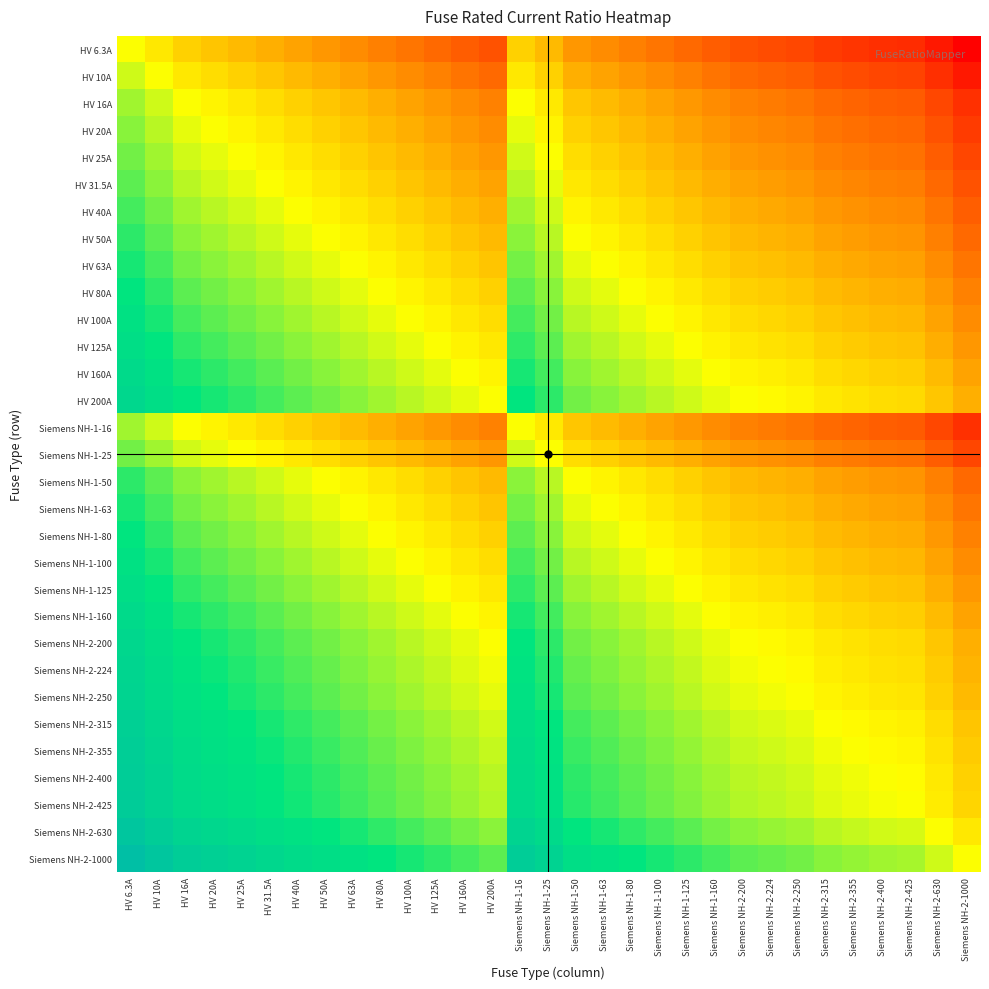

Reading left to right, what are all the values shown in this chart?

HV 6.3A: HV 6.3A=1.0	HV 10A=0.6	HV 16A=0.4	HV 20A=0.3	HV 25A=0.3	HV 31.5A=0.2	HV 40A=0.2	HV 50A=0.1	HV 63A=0.1	HV 80A=0.1	HV 100A=0.1	HV 125A=0.1	HV 160A=0.0	HV 200A=0.0	Siemens NH-1-16=0.4	Siemens NH-1-25=0.3	Siemens NH-1-50=0.1	Siemens NH-1-63=0.1	Siemens NH-1-80=0.1	Siemens NH-1-100=0.1	Siemens NH-1-125=0.1	Siemens NH-1-160=0.0	Siemens NH-2-200=0.0	Siemens NH-2-224=0.0	Siemens NH-2-250=0.0	Siemens NH-2-315=0.0	Siemens NH-2-355=0.0	Siemens NH-2-400=0.0	Siemens NH-2-425=0.0	Siemens NH-2-630=0.0	Siemens NH-2-1000=0.0
HV 10A: HV 6.3A=1.6	HV 10A=1.0	HV 16A=0.6	HV 20A=0.5	HV 25A=0.4	HV 31.5A=0.3	HV 40A=0.2	HV 50A=0.2	HV 63A=0.2	HV 80A=0.1	HV 100A=0.1	HV 125A=0.1	HV 160A=0.1	HV 200A=0.1	Siemens NH-1-16=0.6	Siemens NH-1-25=0.4	Siemens NH-1-50=0.2	Siemens NH-1-63=0.2	Siemens NH-1-80=0.1	Siemens NH-1-100=0.1	Siemens NH-1-125=0.1	Siemens NH-1-160=0.1	Siemens NH-2-200=0.1	Siemens NH-2-224=0.0	Siemens NH-2-250=0.0	Siemens NH-2-315=0.0	Siemens NH-2-355=0.0	Siemens NH-2-400=0.0	Siemens NH-2-425=0.0	Siemens NH-2-630=0.0	Siemens NH-2-1000=0.0
HV 16A: HV 6.3A=2.5	HV 10A=1.6	HV 16A=1.0	HV 20A=0.8	HV 25A=0.6	HV 31.5A=0.5	HV 40A=0.4	HV 50A=0.3	HV 63A=0.3	HV 80A=0.2	HV 100A=0.2	HV 125A=0.1	HV 160A=0.1	HV 200A=0.1	Siemens NH-1-16=1.0	Siemens NH-1-25=0.6	Siemens NH-1-50=0.3	Siemens NH-1-63=0.3	Siemens NH-1-80=0.2	Siemens NH-1-100=0.2	Siemens NH-1-125=0.1	Siemens NH-1-160=0.1	Siemens NH-2-200=0.1	Siemens NH-2-224=0.1	Siemens NH-2-250=0.1	Siemens NH-2-315=0.1	Siemens NH-2-355=0.0	Siemens NH-2-400=0.0	Siemens NH-2-425=0.0	Siemens NH-2-630=0.0	Siemens NH-2-1000=0.0
HV 20A: HV 6.3A=3.2	HV 10A=2.0	HV 16A=1.2	HV 20A=1.0	HV 25A=0.8	HV 31.5A=0.6	HV 40A=0.5	HV 50A=0.4	HV 63A=0.3	HV 80A=0.2	HV 100A=0.2	HV 125A=0.2	HV 160A=0.1	HV 200A=0.1	Siemens NH-1-16=1.2	Siemens NH-1-25=0.8	Siemens NH-1-50=0.4	Siemens NH-1-63=0.3	Siemens NH-1-80=0.2	Siemens NH-1-100=0.2	Siemens NH-1-125=0.2	Siemens NH-1-160=0.1	Siemens NH-2-200=0.1	Siemens NH-2-224=0.1	Siemens NH-2-250=0.1	Siemens NH-2-315=0.1	Siemens NH-2-355=0.1	Siemens NH-2-400=0.1	Siemens NH-2-425=0.0	Siemens NH-2-630=0.0	Siemens NH-2-1000=0.0
HV 25A: HV 6.3A=4.0	HV 10A=2.5	HV 16A=1.6	HV 20A=1.2	HV 25A=1.0	HV 31.5A=0.8	HV 40A=0.6	HV 50A=0.5	HV 63A=0.4	HV 80A=0.3	HV 100A=0.2	HV 125A=0.2	HV 160A=0.2	HV 200A=0.1	Siemens NH-1-16=1.6	Siemens NH-1-25=1.0	Siemens NH-1-50=0.5	Siemens NH-1-63=0.4	Siemens NH-1-80=0.3	Siemens NH-1-100=0.2	Siemens NH-1-125=0.2	Siemens NH-1-160=0.2	Siemens NH-2-200=0.1	Siemens NH-2-224=0.1	Siemens NH-2-250=0.1	Siemens NH-2-315=0.1	Siemens NH-2-355=0.1	Siemens NH-2-400=0.1	Siemens NH-2-425=0.1	Siemens NH-2-630=0.0	Siemens NH-2-1000=0.0
HV 31.5A: HV 6.3A=5.0	HV 10A=3.1	HV 16A=2.0	HV 20A=1.6	HV 25A=1.3	HV 31.5A=1.0	HV 40A=0.8	HV 50A=0.6	HV 63A=0.5	HV 80A=0.4	HV 100A=0.3	HV 125A=0.3	HV 160A=0.2	HV 200A=0.2	Siemens NH-1-16=2.0	Siemens NH-1-25=1.3	Siemens NH-1-50=0.6	Siemens NH-1-63=0.5	Siemens NH-1-80=0.4	Siemens NH-1-100=0.3	Siemens NH-1-125=0.3	Siemens NH-1-160=0.2	Siemens NH-2-200=0.2	Siemens NH-2-224=0.1	Siemens NH-2-250=0.1	Siemens NH-2-315=0.1	Siemens NH-2-355=0.1	Siemens NH-2-400=0.1	Siemens NH-2-425=0.1	Siemens NH-2-630=0.1	Siemens NH-2-1000=0.0
HV 40A: HV 6.3A=6.3	HV 10A=4.0	HV 16A=2.5	HV 20A=2.0	HV 25A=1.6	HV 31.5A=1.3	HV 40A=1.0	HV 50A=0.8	HV 63A=0.6	HV 80A=0.5	HV 100A=0.4	HV 125A=0.3	HV 160A=0.2	HV 200A=0.2	Siemens NH-1-16=2.5	Siemens NH-1-25=1.6	Siemens NH-1-50=0.8	Siemens NH-1-63=0.6	Siemens NH-1-80=0.5	Siemens NH-1-100=0.4	Siemens NH-1-125=0.3	Siemens NH-1-160=0.2	Siemens NH-2-200=0.2	Siemens NH-2-224=0.2	Siemens NH-2-250=0.2	Siemens NH-2-315=0.1	Siemens NH-2-355=0.1	Siemens NH-2-400=0.1	Siemens NH-2-425=0.1	Siemens NH-2-630=0.1	Siemens NH-2-1000=0.0
HV 50A: HV 6.3A=7.9	HV 10A=5.0	HV 16A=3.1	HV 20A=2.5	HV 25A=2.0	HV 31.5A=1.6	HV 40A=1.2	HV 50A=1.0	HV 63A=0.8	HV 80A=0.6	HV 100A=0.5	HV 125A=0.4	HV 160A=0.3	HV 200A=0.2	Siemens NH-1-16=3.1	Siemens NH-1-25=2.0	Siemens NH-1-50=1.0	Siemens NH-1-63=0.8	Siemens NH-1-80=0.6	Siemens NH-1-100=0.5	Siemens NH-1-125=0.4	Siemens NH-1-160=0.3	Siemens NH-2-200=0.2	Siemens NH-2-224=0.2	Siemens NH-2-250=0.2	Siemens NH-2-315=0.2	Siemens NH-2-355=0.1	Siemens NH-2-400=0.1	Siemens NH-2-425=0.1	Siemens NH-2-630=0.1	Siemens NH-2-1000=0.1
HV 63A: HV 6.3A=10.0	HV 10A=6.3	HV 16A=3.9	HV 20A=3.1	HV 25A=2.5	HV 31.5A=2.0	HV 40A=1.6	HV 50A=1.3	HV 63A=1.0	HV 80A=0.8	HV 100A=0.6	HV 125A=0.5	HV 160A=0.4	HV 200A=0.3	Siemens NH-1-16=3.9	Siemens NH-1-25=2.5	Siemens NH-1-50=1.3	Siemens NH-1-63=1.0	Siemens NH-1-80=0.8	Siemens NH-1-100=0.6	Siemens NH-1-125=0.5	Siemens NH-1-160=0.4	Siemens NH-2-200=0.3	Siemens NH-2-224=0.3	Siemens NH-2-250=0.3	Siemens NH-2-315=0.2	Siemens NH-2-355=0.2	Siemens NH-2-400=0.2	Siemens NH-2-425=0.1	Siemens NH-2-630=0.1	Siemens NH-2-1000=0.1
HV 80A: HV 6.3A=12.7	HV 10A=8.0	HV 16A=5.0	HV 20A=4.0	HV 25A=3.2	HV 31.5A=2.5	HV 40A=2.0	HV 50A=1.6	HV 63A=1.3	HV 80A=1.0	HV 100A=0.8	HV 125A=0.6	HV 160A=0.5	HV 200A=0.4	Siemens NH-1-16=5.0	Siemens NH-1-25=3.2	Siemens NH-1-50=1.6	Siemens NH-1-63=1.3	Siemens NH-1-80=1.0	Siemens NH-1-100=0.8	Siemens NH-1-125=0.6	Siemens NH-1-160=0.5	Siemens NH-2-200=0.4	Siemens NH-2-224=0.4	Siemens NH-2-250=0.3	Siemens NH-2-315=0.3	Siemens NH-2-355=0.2	Siemens NH-2-400=0.2	Siemens NH-2-425=0.2	Siemens NH-2-630=0.1	Siemens NH-2-1000=0.1
HV 100A: HV 6.3A=15.9	HV 10A=10.0	HV 16A=6.2	HV 20A=5.0	HV 25A=4.0	HV 31.5A=3.2	HV 40A=2.5	HV 50A=2.0	HV 63A=1.6	HV 80A=1.2	HV 100A=1.0	HV 125A=0.8	HV 160A=0.6	HV 200A=0.5	Siemens NH-1-16=6.2	Siemens NH-1-25=4.0	Siemens NH-1-50=2.0	Siemens NH-1-63=1.6	Siemens NH-1-80=1.2	Siemens NH-1-100=1.0	Siemens NH-1-125=0.8	Siemens NH-1-160=0.6	Siemens NH-2-200=0.5	Siemens NH-2-224=0.4	Siemens NH-2-250=0.4	Siemens NH-2-315=0.3	Siemens NH-2-355=0.3	Siemens NH-2-400=0.2	Siemens NH-2-425=0.2	Siemens NH-2-630=0.2	Siemens NH-2-1000=0.1
HV 125A: HV 6.3A=19.8	HV 10A=12.5	HV 16A=7.8	HV 20A=6.2	HV 25A=5.0	HV 31.5A=4.0	HV 40A=3.1	HV 50A=2.5	HV 63A=2.0	HV 80A=1.6	HV 100A=1.2	HV 125A=1.0	HV 160A=0.8	HV 200A=0.6	Siemens NH-1-16=7.8	Siemens NH-1-25=5.0	Siemens NH-1-50=2.5	Siemens NH-1-63=2.0	Siemens NH-1-80=1.6	Siemens NH-1-100=1.2	Siemens NH-1-125=1.0	Siemens NH-1-160=0.8	Siemens NH-2-200=0.6	Siemens NH-2-224=0.6	Siemens NH-2-250=0.5	Siemens NH-2-315=0.4	Siemens NH-2-355=0.4	Siemens NH-2-400=0.3	Siemens NH-2-425=0.3	Siemens NH-2-630=0.2	Siemens NH-2-1000=0.1
HV 160A: HV 6.3A=25.4	HV 10A=16.0	HV 16A=10.0	HV 20A=8.0	HV 25A=6.4	HV 31.5A=5.1	HV 40A=4.0	HV 50A=3.2	HV 63A=2.5	HV 80A=2.0	HV 100A=1.6	HV 125A=1.3	HV 160A=1.0	HV 200A=0.8	Siemens NH-1-16=10.0	Siemens NH-1-25=6.4	Siemens NH-1-50=3.2	Siemens NH-1-63=2.5	Siemens NH-1-80=2.0	Siemens NH-1-100=1.6	Siemens NH-1-125=1.3	Siemens NH-1-160=1.0	Siemens NH-2-200=0.8	Siemens NH-2-224=0.7	Siemens NH-2-250=0.6	Siemens NH-2-315=0.5	Siemens NH-2-355=0.5	Siemens NH-2-400=0.4	Siemens NH-2-425=0.4	Siemens NH-2-630=0.3	Siemens NH-2-1000=0.2
HV 200A: HV 6.3A=31.7	HV 10A=20.0	HV 16A=12.5	HV 20A=10.0	HV 25A=8.0	HV 31.5A=6.3	HV 40A=5.0	HV 50A=4.0	HV 63A=3.2	HV 80A=2.5	HV 100A=2.0	HV 125A=1.6	HV 160A=1.2	HV 200A=1.0	Siemens NH-1-16=12.5	Siemens NH-1-25=8.0	Siemens NH-1-50=4.0	Siemens NH-1-63=3.2	Siemens NH-1-80=2.5	Siemens NH-1-100=2.0	Siemens NH-1-125=1.6	Siemens NH-1-160=1.2	Siemens NH-2-200=1.0	Siemens NH-2-224=0.9	Siemens NH-2-250=0.8	Siemens NH-2-315=0.6	Siemens NH-2-355=0.6	Siemens NH-2-400=0.5	Siemens NH-2-425=0.5	Siemens NH-2-630=0.3	Siemens NH-2-1000=0.2
Siemens NH-1-16: HV 6.3A=2.5	HV 10A=1.6	HV 16A=1.0	HV 20A=0.8	HV 25A=0.6	HV 31.5A=0.5	HV 40A=0.4	HV 50A=0.3	HV 63A=0.3	HV 80A=0.2	HV 100A=0.2	HV 125A=0.1	HV 160A=0.1	HV 200A=0.1	Siemens NH-1-16=1.0	Siemens NH-1-25=0.6	Siemens NH-1-50=0.3	Siemens NH-1-63=0.3	Siemens NH-1-80=0.2	Siemens NH-1-100=0.2	Siemens NH-1-125=0.1	Siemens NH-1-160=0.1	Siemens NH-2-200=0.1	Siemens NH-2-224=0.1	Siemens NH-2-250=0.1	Siemens NH-2-315=0.1	Siemens NH-2-355=0.0	Siemens NH-2-400=0.0	Siemens NH-2-425=0.0	Siemens NH-2-630=0.0	Siemens NH-2-1000=0.0
Siemens NH-1-25: HV 6.3A=4.0	HV 10A=2.5	HV 16A=1.6	HV 20A=1.2	HV 25A=1.0	HV 31.5A=0.8	HV 40A=0.6	HV 50A=0.5	HV 63A=0.4	HV 80A=0.3	HV 100A=0.2	HV 125A=0.2	HV 160A=0.2	HV 200A=0.1	Siemens NH-1-16=1.6	Siemens NH-1-25=1.0	Siemens NH-1-50=0.5	Siemens NH-1-63=0.4	Siemens NH-1-80=0.3	Siemens NH-1-100=0.2	Siemens NH-1-125=0.2	Siemens NH-1-160=0.2	Siemens NH-2-200=0.1	Siemens NH-2-224=0.1	Siemens NH-2-250=0.1	Siemens NH-2-315=0.1	Siemens NH-2-355=0.1	Siemens NH-2-400=0.1	Siemens NH-2-425=0.1	Siemens NH-2-630=0.0	Siemens NH-2-1000=0.0
Siemens NH-1-50: HV 6.3A=7.9	HV 10A=5.0	HV 16A=3.1	HV 20A=2.5	HV 25A=2.0	HV 31.5A=1.6	HV 40A=1.2	HV 50A=1.0	HV 63A=0.8	HV 80A=0.6	HV 100A=0.5	HV 125A=0.4	HV 160A=0.3	HV 200A=0.2	Siemens NH-1-16=3.1	Siemens NH-1-25=2.0	Siemens NH-1-50=1.0	Siemens NH-1-63=0.8	Siemens NH-1-80=0.6	Siemens NH-1-100=0.5	Siemens NH-1-125=0.4	Siemens NH-1-160=0.3	Siemens NH-2-200=0.2	Siemens NH-2-224=0.2	Siemens NH-2-250=0.2	Siemens NH-2-315=0.2	Siemens NH-2-355=0.1	Siemens NH-2-400=0.1	Siemens NH-2-425=0.1	Siemens NH-2-630=0.1	Siemens NH-2-1000=0.1
Siemens NH-1-63: HV 6.3A=10.0	HV 10A=6.3	HV 16A=3.9	HV 20A=3.1	HV 25A=2.5	HV 31.5A=2.0	HV 40A=1.6	HV 50A=1.3	HV 63A=1.0	HV 80A=0.8	HV 100A=0.6	HV 125A=0.5	HV 160A=0.4	HV 200A=0.3	Siemens NH-1-16=3.9	Siemens NH-1-25=2.5	Siemens NH-1-50=1.3	Siemens NH-1-63=1.0	Siemens NH-1-80=0.8	Siemens NH-1-100=0.6	Siemens NH-1-125=0.5	Siemens NH-1-160=0.4	Siemens NH-2-200=0.3	Siemens NH-2-224=0.3	Siemens NH-2-250=0.3	Siemens NH-2-315=0.2	Siemens NH-2-355=0.2	Siemens NH-2-400=0.2	Siemens NH-2-425=0.1	Siemens NH-2-630=0.1	Siemens NH-2-1000=0.1
Siemens NH-1-80: HV 6.3A=12.7	HV 10A=8.0	HV 16A=5.0	HV 20A=4.0	HV 25A=3.2	HV 31.5A=2.5	HV 40A=2.0	HV 50A=1.6	HV 63A=1.3	HV 80A=1.0	HV 100A=0.8	HV 125A=0.6	HV 160A=0.5	HV 200A=0.4	Siemens NH-1-16=5.0	Siemens NH-1-25=3.2	Siemens NH-1-50=1.6	Siemens NH-1-63=1.3	Siemens NH-1-80=1.0	Siemens NH-1-100=0.8	Siemens NH-1-125=0.6	Siemens NH-1-160=0.5	Siemens NH-2-200=0.4	Siemens NH-2-224=0.4	Siemens NH-2-250=0.3	Siemens NH-2-315=0.3	Siemens NH-2-355=0.2	Siemens NH-2-400=0.2	Siemens NH-2-425=0.2	Siemens NH-2-630=0.1	Siemens NH-2-1000=0.1
Siemens NH-1-100: HV 6.3A=15.9	HV 10A=10.0	HV 16A=6.2	HV 20A=5.0	HV 25A=4.0	HV 31.5A=3.2	HV 40A=2.5	HV 50A=2.0	HV 63A=1.6	HV 80A=1.2	HV 100A=1.0	HV 125A=0.8	HV 160A=0.6	HV 200A=0.5	Siemens NH-1-16=6.2	Siemens NH-1-25=4.0	Siemens NH-1-50=2.0	Siemens NH-1-63=1.6	Siemens NH-1-80=1.2	Siemens NH-1-100=1.0	Siemens NH-1-125=0.8	Siemens NH-1-160=0.6	Siemens NH-2-200=0.5	Siemens NH-2-224=0.4	Siemens NH-2-250=0.4	Siemens NH-2-315=0.3	Siemens NH-2-355=0.3	Siemens NH-2-400=0.2	Siemens NH-2-425=0.2	Siemens NH-2-630=0.2	Siemens NH-2-1000=0.1
Siemens NH-1-125: HV 6.3A=19.8	HV 10A=12.5	HV 16A=7.8	HV 20A=6.2	HV 25A=5.0	HV 31.5A=4.0	HV 40A=3.1	HV 50A=2.5	HV 63A=2.0	HV 80A=1.6	HV 100A=1.2	HV 125A=1.0	HV 160A=0.8	HV 200A=0.6	Siemens NH-1-16=7.8	Siemens NH-1-25=5.0	Siemens NH-1-50=2.5	Siemens NH-1-63=2.0	Siemens NH-1-80=1.6	Siemens NH-1-100=1.2	Siemens NH-1-125=1.0	Siemens NH-1-160=0.8	Siemens NH-2-200=0.6	Siemens NH-2-224=0.6	Siemens NH-2-250=0.5	Siemens NH-2-315=0.4	Siemens NH-2-355=0.4	Siemens NH-2-400=0.3	Siemens NH-2-425=0.3	Siemens NH-2-630=0.2	Siemens NH-2-1000=0.1
Siemens NH-1-160: HV 6.3A=25.4	HV 10A=16.0	HV 16A=10.0	HV 20A=8.0	HV 25A=6.4	HV 31.5A=5.1	HV 40A=4.0	HV 50A=3.2	HV 63A=2.5	HV 80A=2.0	HV 100A=1.6	HV 125A=1.3	HV 160A=1.0	HV 200A=0.8	Siemens NH-1-16=10.0	Siemens NH-1-25=6.4	Siemens NH-1-50=3.2	Siemens NH-1-63=2.5	Siemens NH-1-80=2.0	Siemens NH-1-100=1.6	Siemens NH-1-125=1.3	Siemens NH-1-160=1.0	Siemens NH-2-200=0.8	Siemens NH-2-224=0.7	Siemens NH-2-250=0.6	Siemens NH-2-315=0.5	Siemens NH-2-355=0.5	Siemens NH-2-400=0.4	Siemens NH-2-425=0.4	Siemens NH-2-630=0.3	Siemens NH-2-1000=0.2
Siemens NH-2-200: HV 6.3A=31.7	HV 10A=20.0	HV 16A=12.5	HV 20A=10.0	HV 25A=8.0	HV 31.5A=6.3	HV 40A=5.0	HV 50A=4.0	HV 63A=3.2	HV 80A=2.5	HV 100A=2.0	HV 125A=1.6	HV 160A=1.2	HV 200A=1.0	Siemens NH-1-16=12.5	Siemens NH-1-25=8.0	Siemens NH-1-50=4.0	Siemens NH-1-63=3.2	Siemens NH-1-80=2.5	Siemens NH-1-100=2.0	Siemens NH-1-125=1.6	Siemens NH-1-160=1.2	Siemens NH-2-200=1.0	Siemens NH-2-224=0.9	Siemens NH-2-250=0.8	Siemens NH-2-315=0.6	Siemens NH-2-355=0.6	Siemens NH-2-400=0.5	Siemens NH-2-425=0.5	Siemens NH-2-630=0.3	Siemens NH-2-1000=0.2
Siemens NH-2-224: HV 6.3A=35.6	HV 10A=22.4	HV 16A=14.0	HV 20A=11.2	HV 25A=9.0	HV 31.5A=7.1	HV 40A=5.6	HV 50A=4.5	HV 63A=3.6	HV 80A=2.8	HV 100A=2.2	HV 125A=1.8	HV 160A=1.4	HV 200A=1.1	Siemens NH-1-16=14.0	Siemens NH-1-25=9.0	Siemens NH-1-50=4.5	Siemens NH-1-63=3.6	Siemens NH-1-80=2.8	Siemens NH-1-100=2.2	Siemens NH-1-125=1.8	Siemens NH-1-160=1.4	Siemens NH-2-200=1.1	Siemens NH-2-224=1.0	Siemens NH-2-250=0.9	Siemens NH-2-315=0.7	Siemens NH-2-355=0.6	Siemens NH-2-400=0.6	Siemens NH-2-425=0.5	Siemens NH-2-630=0.4	Siemens NH-2-1000=0.2
Siemens NH-2-250: HV 6.3A=39.7	HV 10A=25.0	HV 16A=15.6	HV 20A=12.5	HV 25A=10.0	HV 31.5A=7.9	HV 40A=6.2	HV 50A=5.0	HV 63A=4.0	HV 80A=3.1	HV 100A=2.5	HV 125A=2.0	HV 160A=1.6	HV 200A=1.2	Siemens NH-1-16=15.6	Siemens NH-1-25=10.0	Siemens NH-1-50=5.0	Siemens NH-1-63=4.0	Siemens NH-1-80=3.1	Siemens NH-1-100=2.5	Siemens NH-1-125=2.0	Siemens NH-1-160=1.6	Siemens NH-2-200=1.2	Siemens NH-2-224=1.1	Siemens NH-2-250=1.0	Siemens NH-2-315=0.8	Siemens NH-2-355=0.7	Siemens NH-2-400=0.6	Siemens NH-2-425=0.6	Siemens NH-2-630=0.4	Siemens NH-2-1000=0.2
Siemens NH-2-315: HV 6.3A=50.0	HV 10A=31.5	HV 16A=19.7	HV 20A=15.8	HV 25A=12.6	HV 31.5A=10.0	HV 40A=7.9	HV 50A=6.3	HV 63A=5.0	HV 80A=3.9	HV 100A=3.1	HV 125A=2.5	HV 160A=2.0	HV 200A=1.6	Siemens NH-1-16=19.7	Siemens NH-1-25=12.6	Siemens NH-1-50=6.3	Siemens NH-1-63=5.0	Siemens NH-1-80=3.9	Siemens NH-1-100=3.1	Siemens NH-1-125=2.5	Siemens NH-1-160=2.0	Siemens NH-2-200=1.6	Siemens NH-2-224=1.4	Siemens NH-2-250=1.3	Siemens NH-2-315=1.0	Siemens NH-2-355=0.9	Siemens NH-2-400=0.8	Siemens NH-2-425=0.7	Siemens NH-2-630=0.5	Siemens NH-2-1000=0.3
Siemens NH-2-355: HV 6.3A=56.3	HV 10A=35.5	HV 16A=22.2	HV 20A=17.8	HV 25A=14.2	HV 31.5A=11.3	HV 40A=8.9	HV 50A=7.1	HV 63A=5.6	HV 80A=4.4	HV 100A=3.5	HV 125A=2.8	HV 160A=2.2	HV 200A=1.8	Siemens NH-1-16=22.2	Siemens NH-1-25=14.2	Siemens NH-1-50=7.1	Siemens NH-1-63=5.6	Siemens NH-1-80=4.4	Siemens NH-1-100=3.5	Siemens NH-1-125=2.8	Siemens NH-1-160=2.2	Siemens NH-2-200=1.8	Siemens NH-2-224=1.6	Siemens NH-2-250=1.4	Siemens NH-2-315=1.1	Siemens NH-2-355=1.0	Siemens NH-2-400=0.9	Siemens NH-2-425=0.8	Siemens NH-2-630=0.6	Siemens NH-2-1000=0.4
Siemens NH-2-400: HV 6.3A=63.5	HV 10A=40.0	HV 16A=25.0	HV 20A=20.0	HV 25A=16.0	HV 31.5A=12.7	HV 40A=10.0	HV 50A=8.0	HV 63A=6.3	HV 80A=5.0	HV 100A=4.0	HV 125A=3.2	HV 160A=2.5	HV 200A=2.0	Siemens NH-1-16=25.0	Siemens NH-1-25=16.0	Siemens NH-1-50=8.0	Siemens NH-1-63=6.3	Siemens NH-1-80=5.0	Siemens NH-1-100=4.0	Siemens NH-1-125=3.2	Siemens NH-1-160=2.5	Siemens NH-2-200=2.0	Siemens NH-2-224=1.8	Siemens NH-2-250=1.6	Siemens NH-2-315=1.3	Siemens NH-2-355=1.1	Siemens NH-2-400=1.0	Siemens NH-2-425=0.9	Siemens NH-2-630=0.6	Siemens NH-2-1000=0.4
Siemens NH-2-425: HV 6.3A=67.5	HV 10A=42.5	HV 16A=26.6	HV 20A=21.2	HV 25A=17.0	HV 31.5A=13.5	HV 40A=10.6	HV 50A=8.5	HV 63A=6.7	HV 80A=5.3	HV 100A=4.2	HV 125A=3.4	HV 160A=2.7	HV 200A=2.1	Siemens NH-1-16=26.6	Siemens NH-1-25=17.0	Siemens NH-1-50=8.5	Siemens NH-1-63=6.7	Siemens NH-1-80=5.3	Siemens NH-1-100=4.2	Siemens NH-1-125=3.4	Siemens NH-1-160=2.7	Siemens NH-2-200=2.1	Siemens NH-2-224=1.9	Siemens NH-2-250=1.7	Siemens NH-2-315=1.3	Siemens NH-2-355=1.2	Siemens NH-2-400=1.1	Siemens NH-2-425=1.0	Siemens NH-2-630=0.7	Siemens NH-2-1000=0.4
Siemens NH-2-630: HV 6.3A=100.0	HV 10A=63.0	HV 16A=39.4	HV 20A=31.5	HV 25A=25.2	HV 31.5A=20.0	HV 40A=15.8	HV 50A=12.6	HV 63A=10.0	HV 80A=7.9	HV 100A=6.3	HV 125A=5.0	HV 160A=3.9	HV 200A=3.1	Siemens NH-1-16=39.4	Siemens NH-1-25=25.2	Siemens NH-1-50=12.6	Siemens NH-1-63=10.0	Siemens NH-1-80=7.9	Siemens NH-1-100=6.3	Siemens NH-1-125=5.0	Siemens NH-1-160=3.9	Siemens NH-2-200=3.1	Siemens NH-2-224=2.8	Siemens NH-2-250=2.5	Siemens NH-2-315=2.0	Siemens NH-2-355=1.8	Siemens NH-2-400=1.6	Siemens NH-2-425=1.5	Siemens NH-2-630=1.0	Siemens NH-2-1000=0.6
Siemens NH-2-1000: HV 6.3A=158.7	HV 10A=100.0	HV 16A=62.5	HV 20A=50.0	HV 25A=40.0	HV 31.5A=31.7	HV 40A=25.0	HV 50A=20.0	HV 63A=15.9	HV 80A=12.5	HV 100A=10.0	HV 125A=8.0	HV 160A=6.2	HV 200A=5.0	Siemens NH-1-16=62.5	Siemens NH-1-25=40.0	Siemens NH-1-50=20.0	Siemens NH-1-63=15.9	Siemens NH-1-80=12.5	Siemens NH-1-100=10.0	Siemens NH-1-125=8.0	Siemens NH-1-160=6.2	Siemens NH-2-200=5.0	Siemens NH-2-224=4.5	Siemens NH-2-250=4.0	Siemens NH-2-315=3.2	Siemens NH-2-355=2.8	Siemens NH-2-400=2.5	Siemens NH-2-425=2.4	Siemens NH-2-630=1.6	Siemens NH-2-1000=1.0